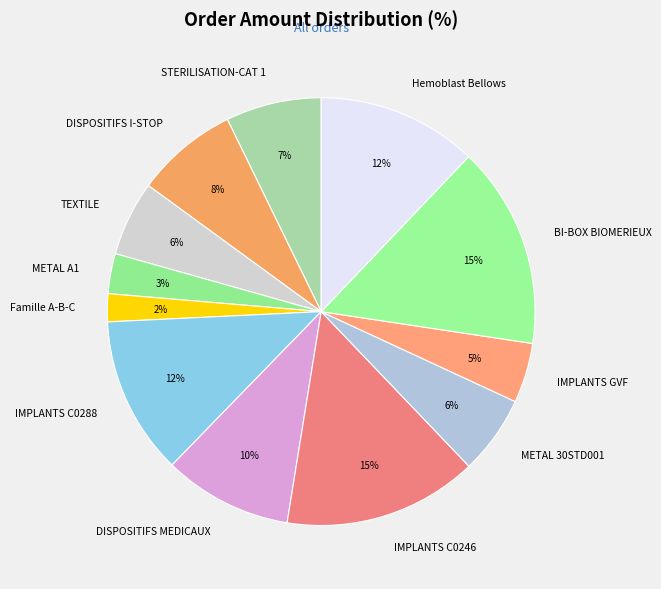

Count the number of slices in the pie.

12